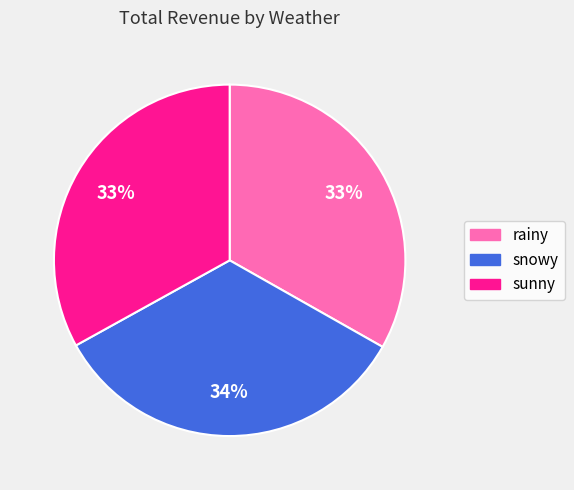

How many segments does this pie chart have?

3